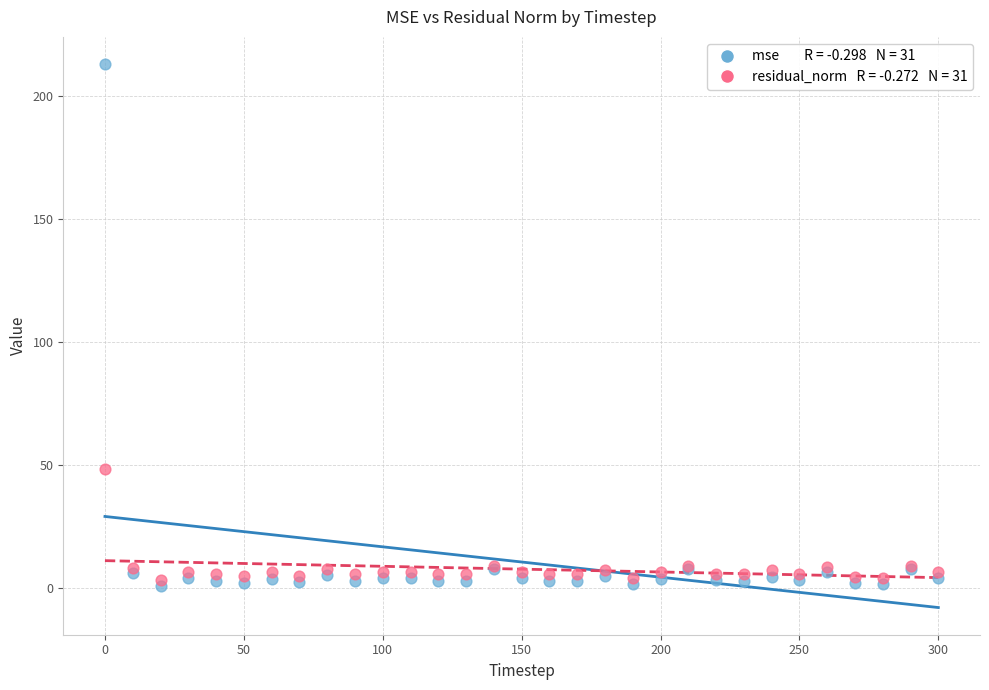

Across all series, what Y value is closest to 106?

48.4